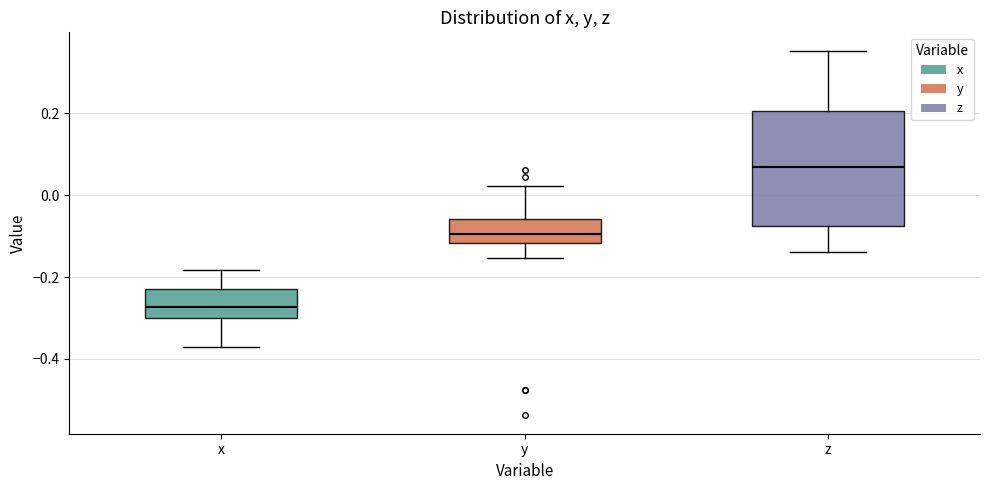

Which box is the tallest, from its lower edge to its upper edge?

z